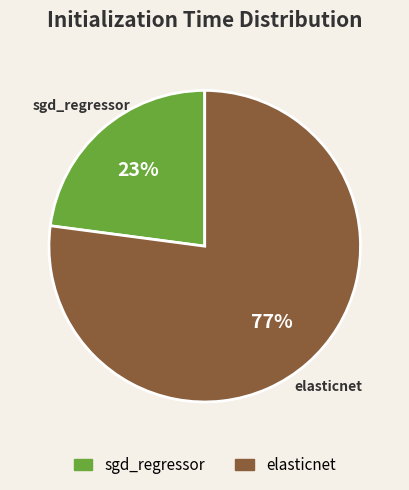

Which slice is the largest?

elasticnet